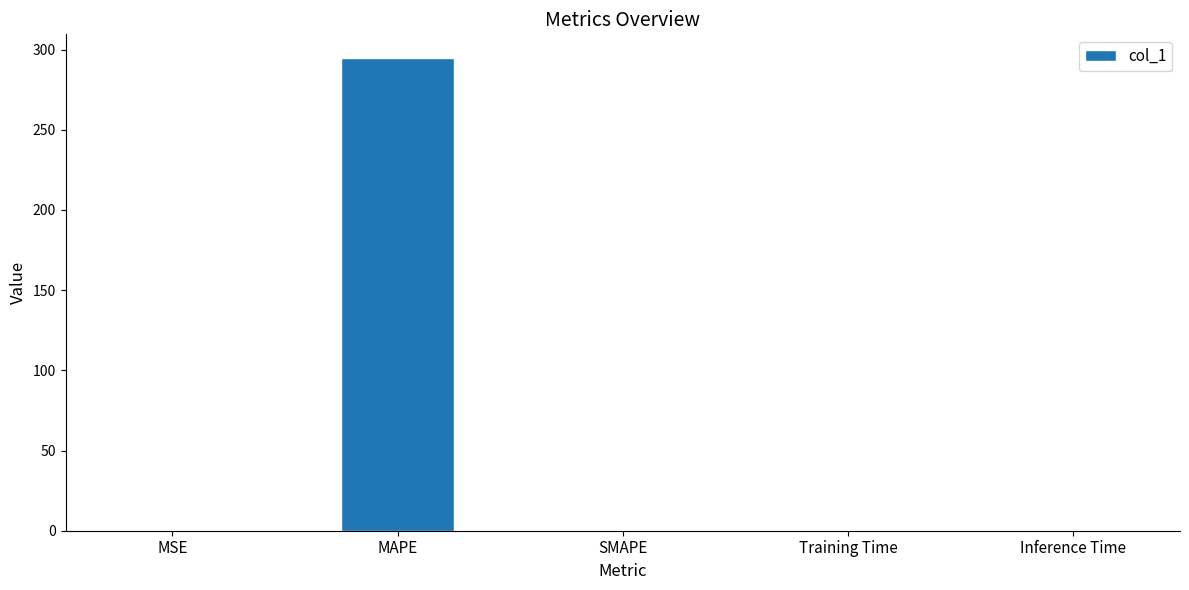

The chart shows a value of 0.0 at Inference Time. True or false?

True